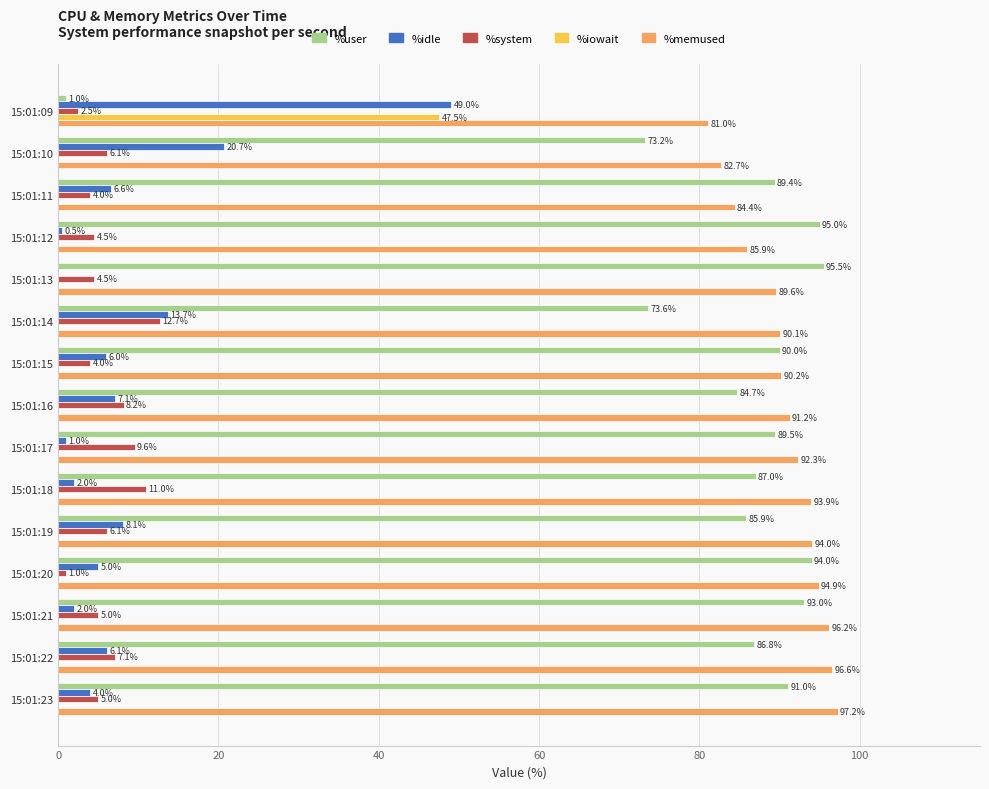

True or false: %memused has a value of 112.9 at 15:01:12.

False